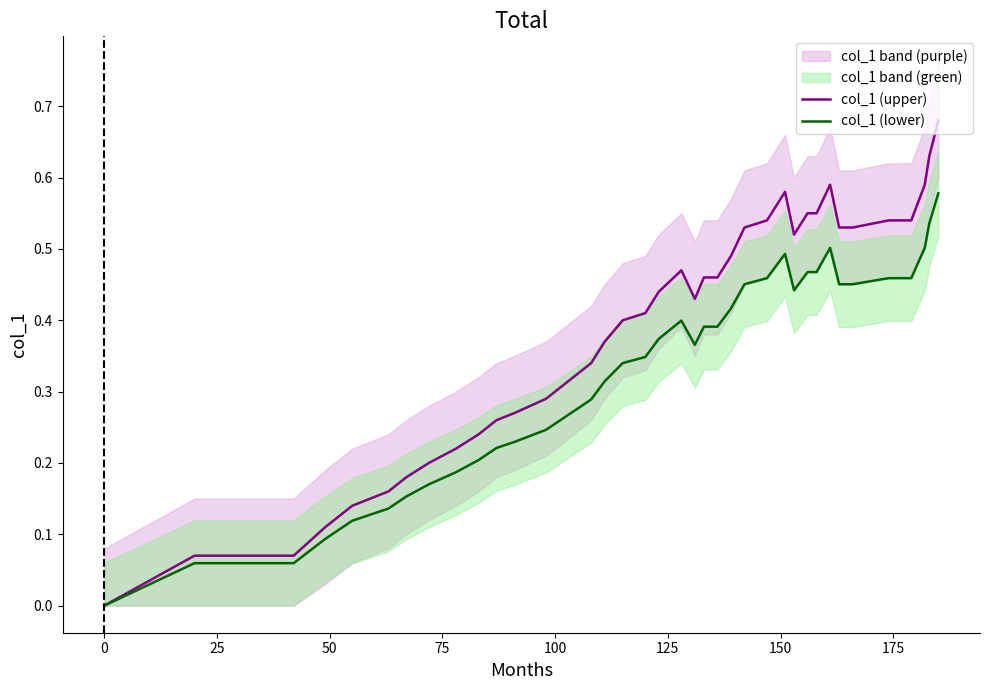

Which series has the largest total across all categories?

col_1 (upper)